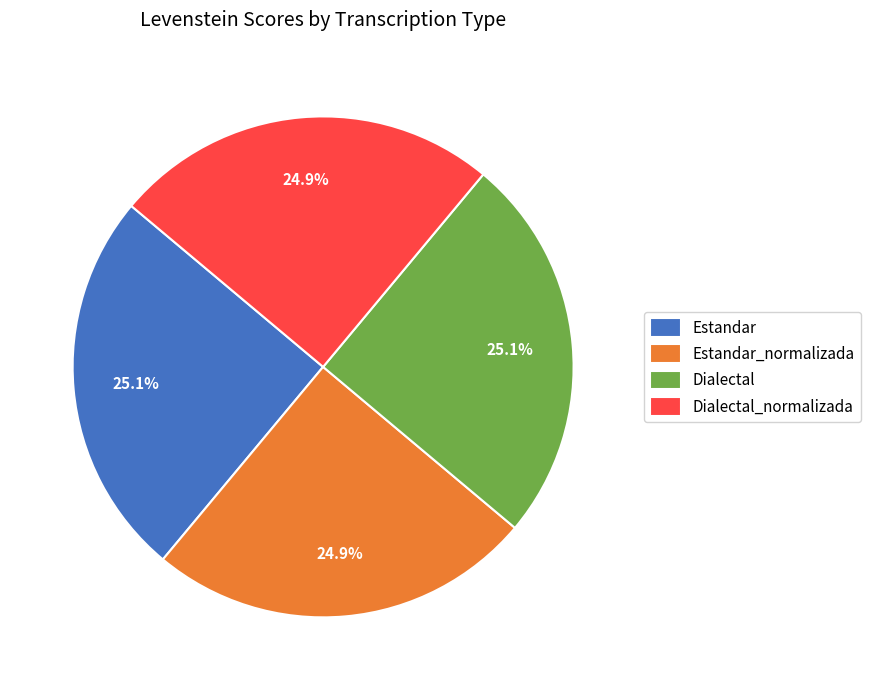

What is the ratio of the value at Dialectal to the value at Estandar_normalizada?

1.0